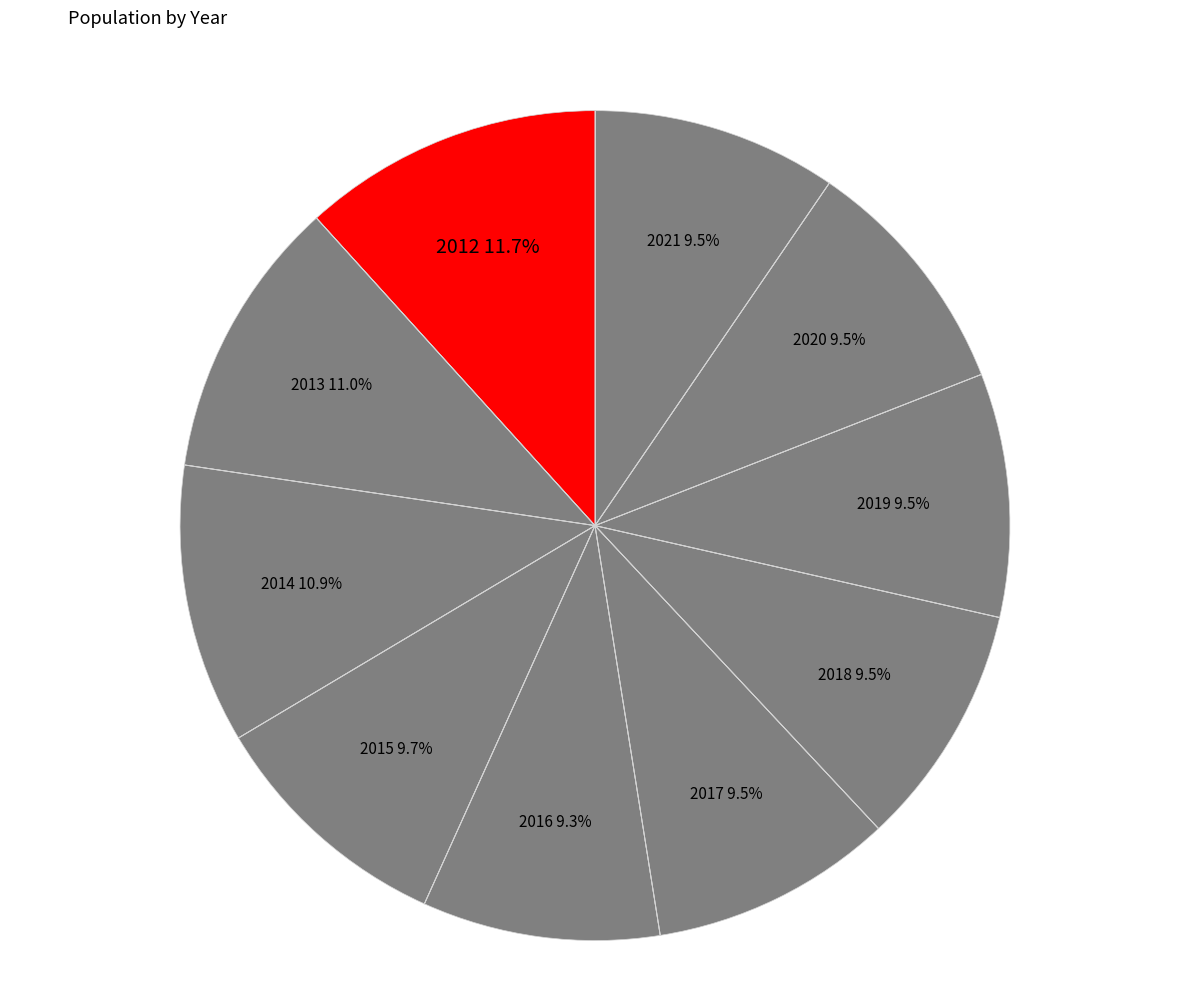

How many slices are in this pie chart?

10